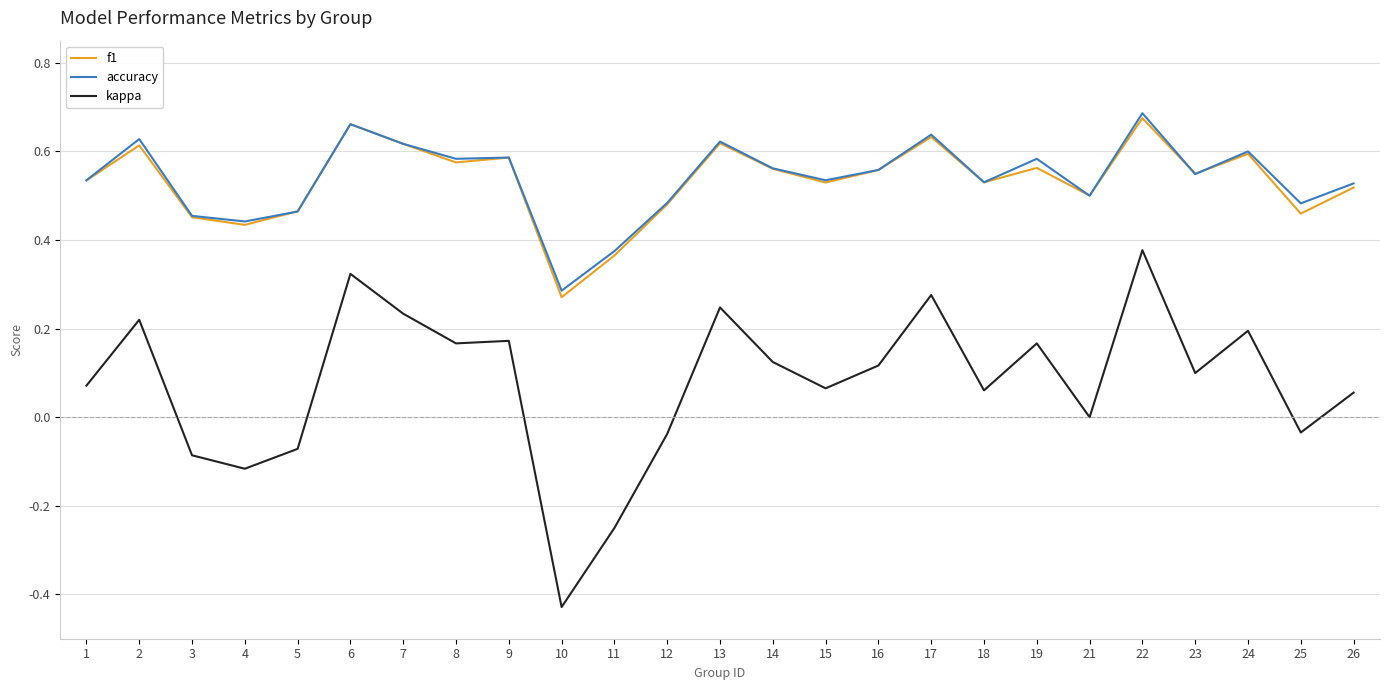

Which label corresponds to the smallest value in the chart?

10